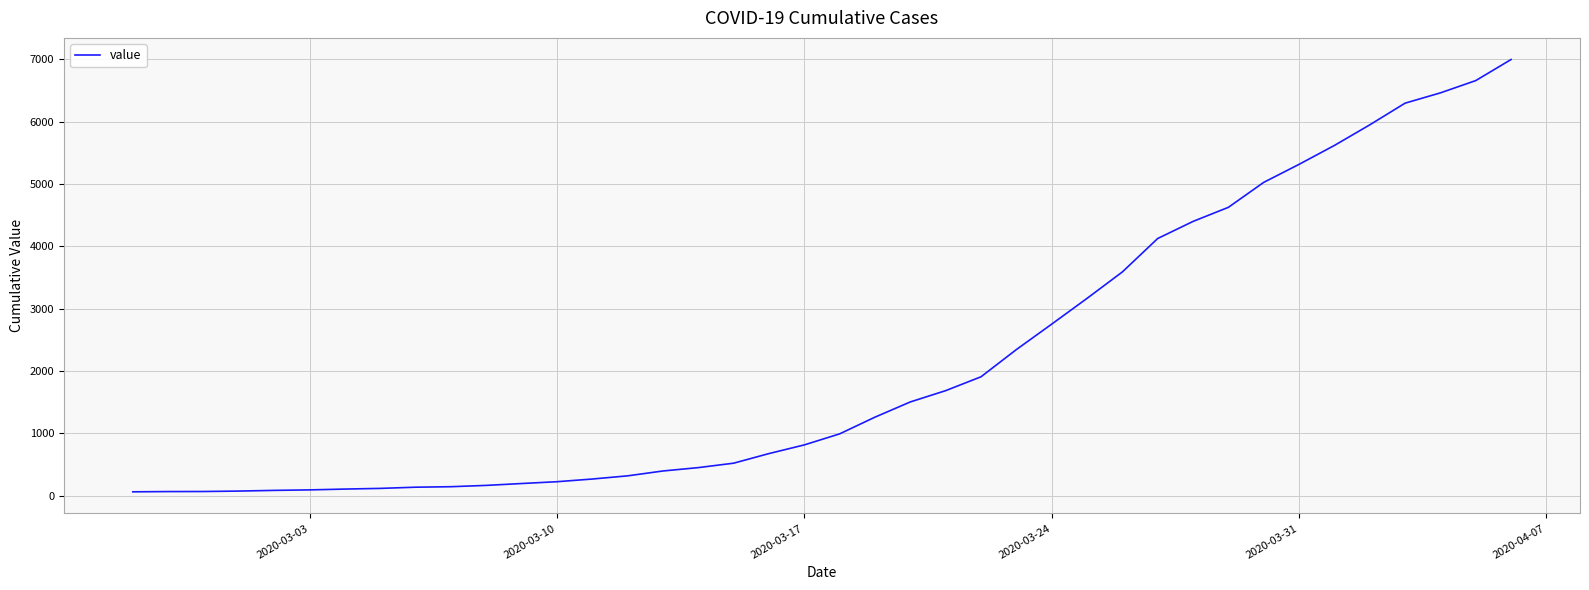

What is the maximum value shown in the chart?

6995